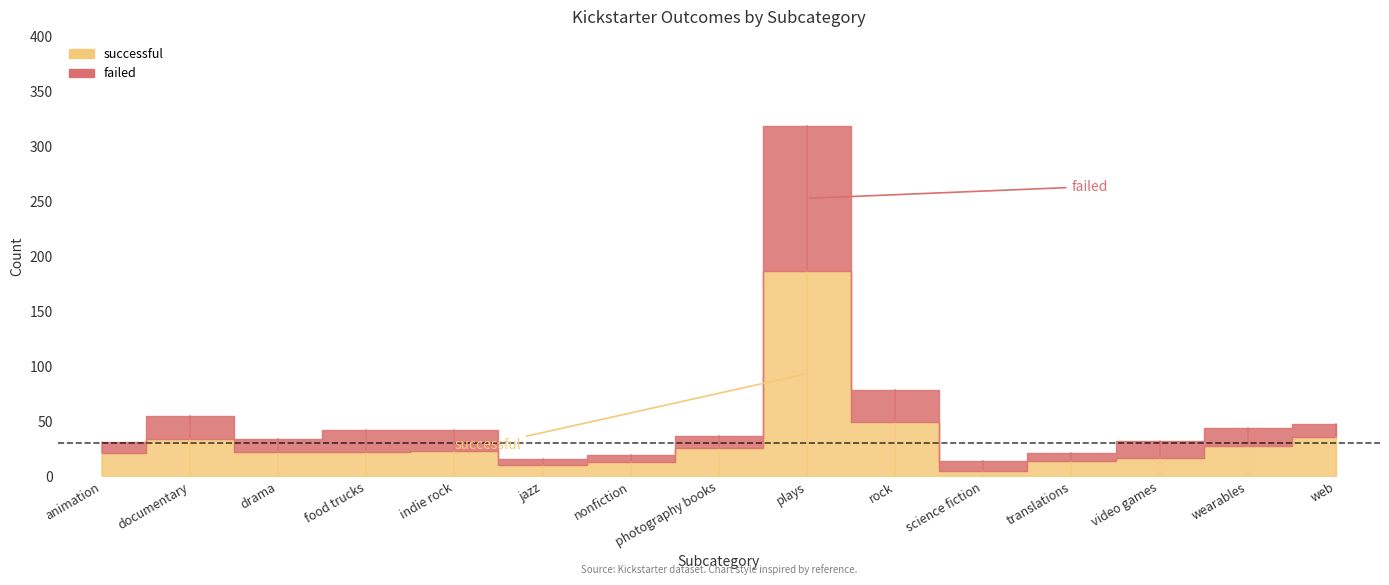

Rank the series by their average value, from lowest to highest.

failed, successful